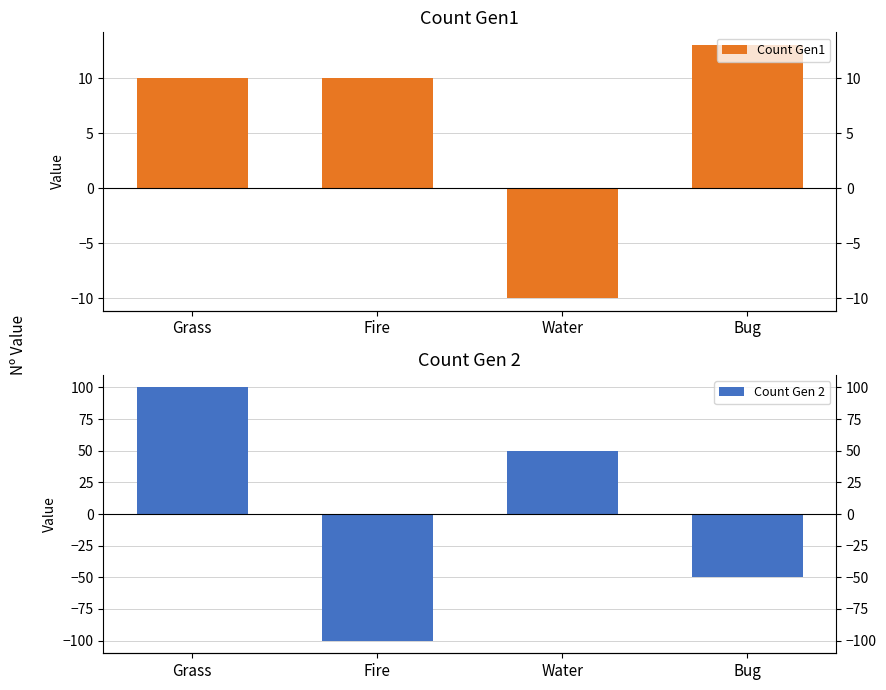

At how many categories does at least one series exceed -9?

4